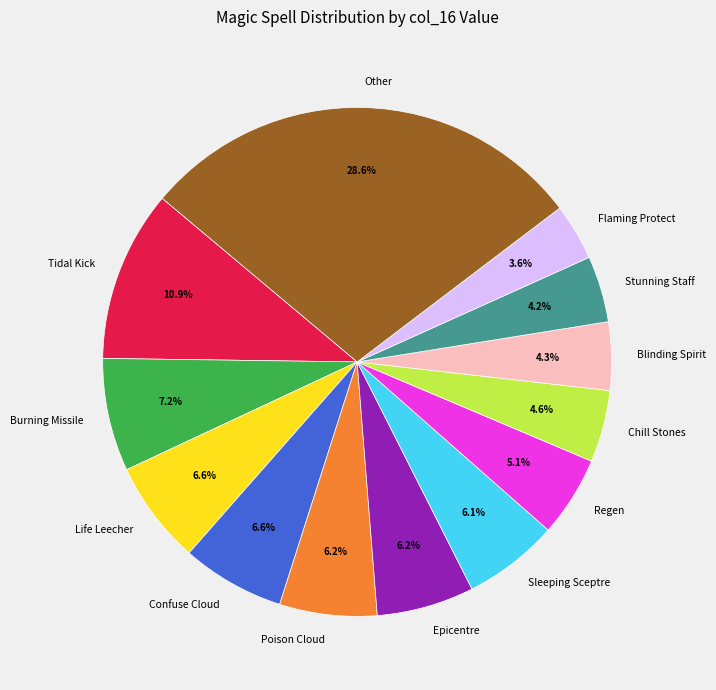

Is it true that Life Leecher is 7% of the pie?

True